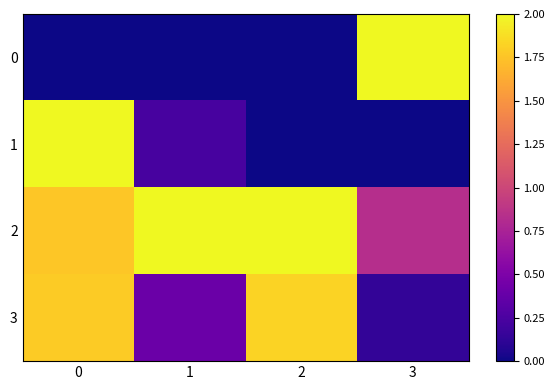

List the series in order of their peak value, highest first.

0, 1, 2, 3